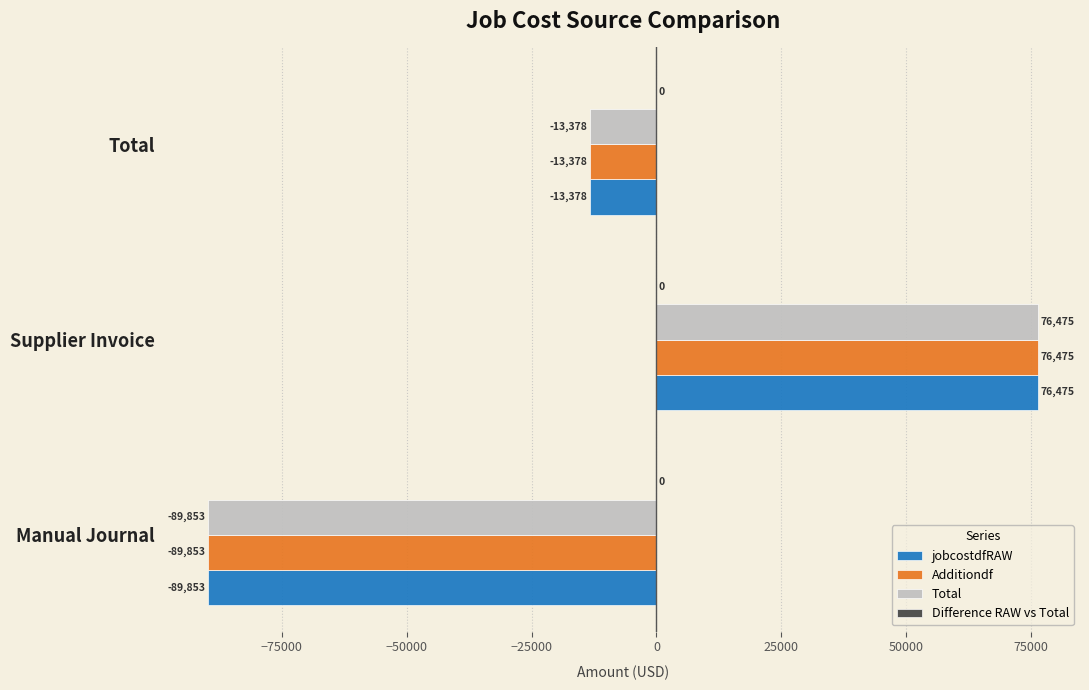

Rank the categories by Total value from lowest to highest.

Manual Journal, Total, Supplier Invoice